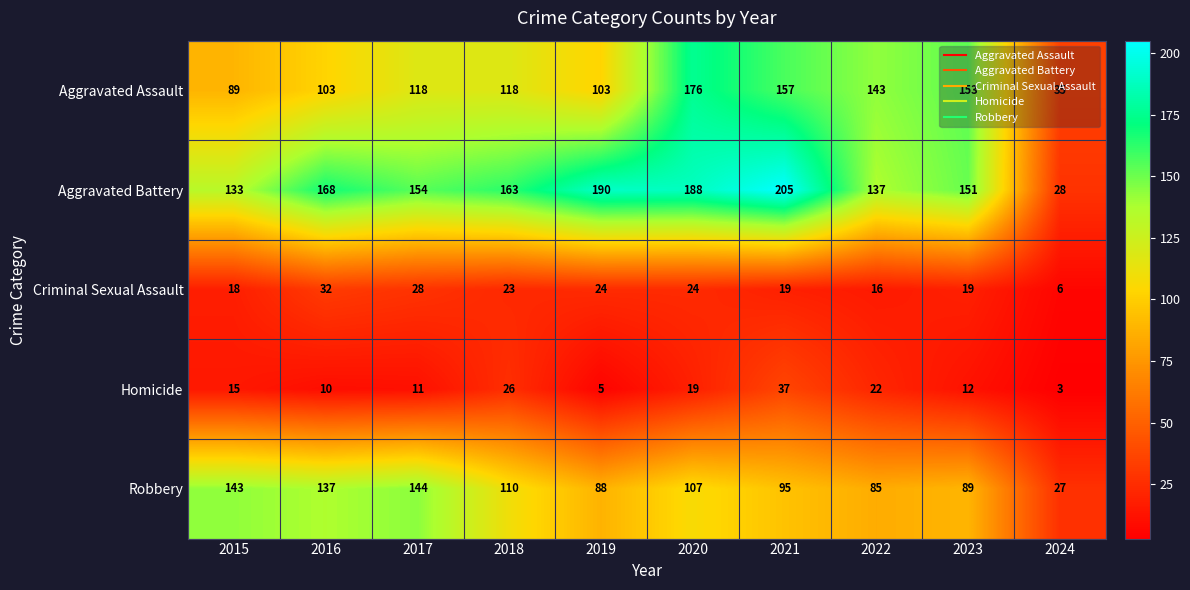

Which series has the largest total across all categories?

Aggravated Battery